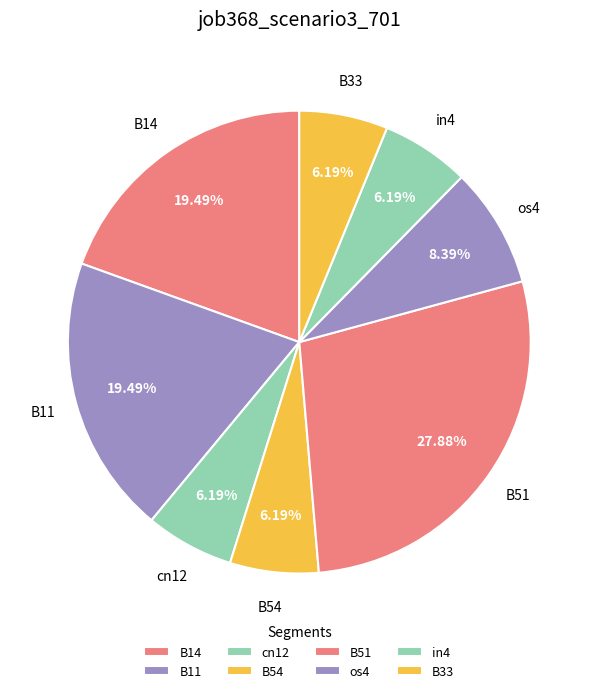

How many segments does this pie chart have?

8